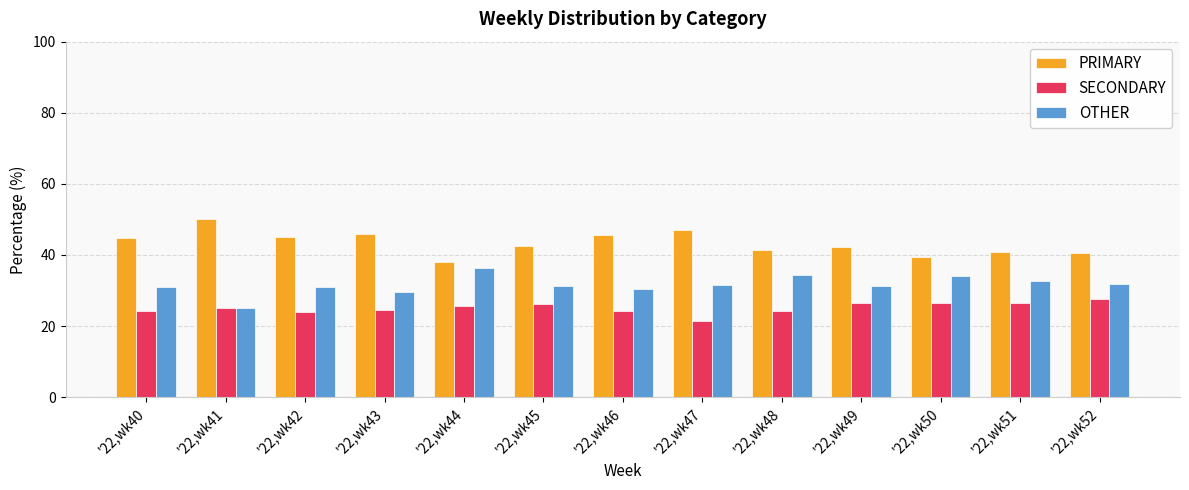

At which label does OTHER reach its minimum?

'22,wk41